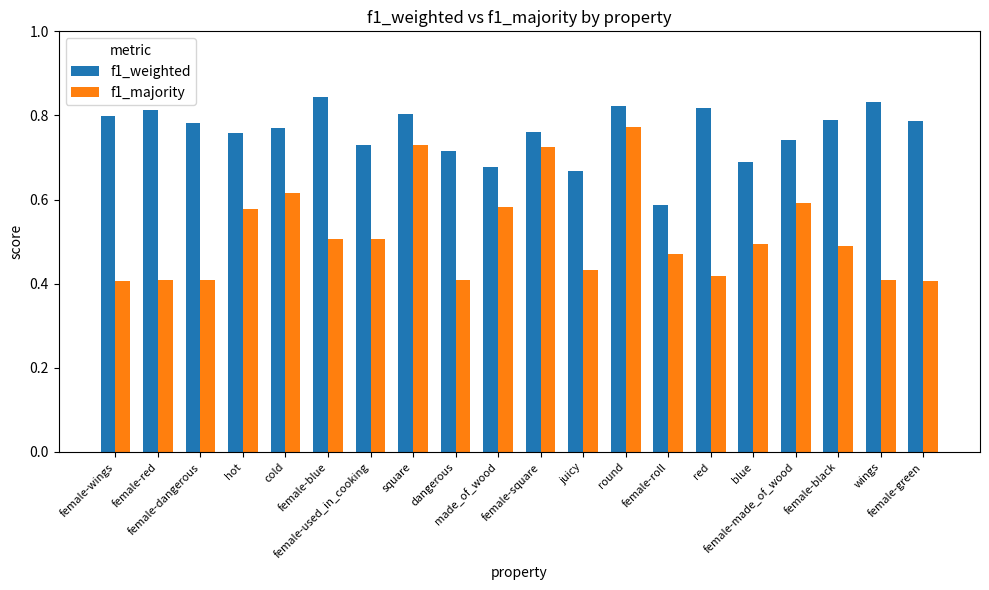

Rank the series by their maximum value, from lowest to highest.

f1_majority, f1_weighted